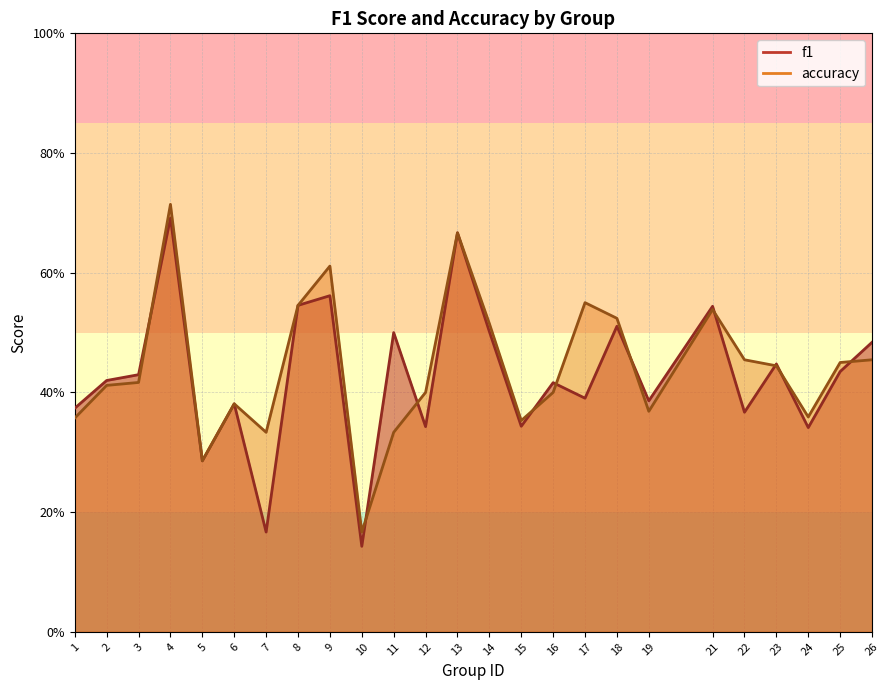

The f1 series shows 0.6 at 9. True or false?

True